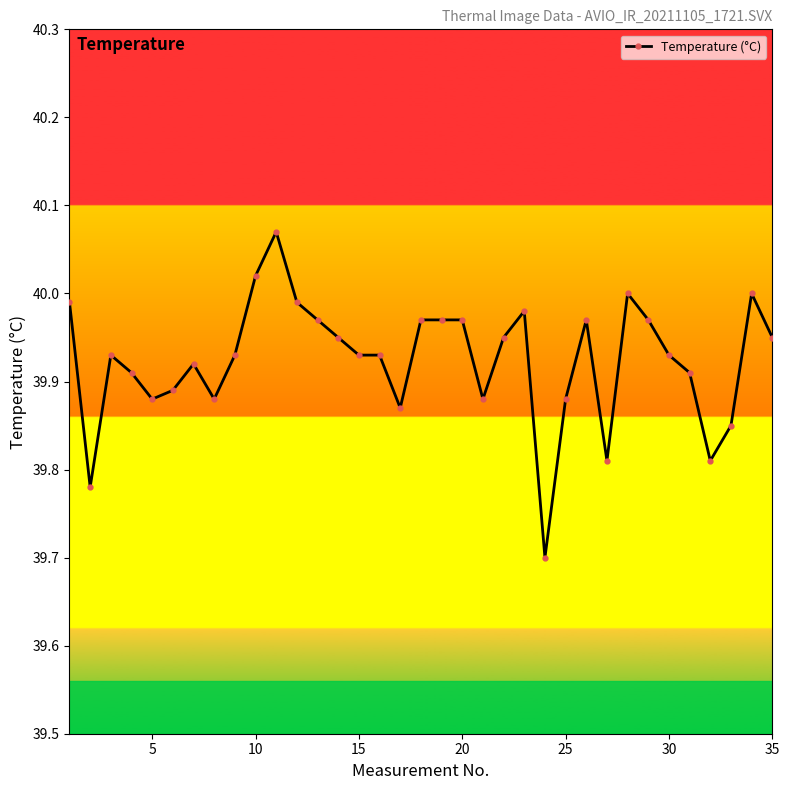

What is the difference between the maximum and minimum values?

0.4